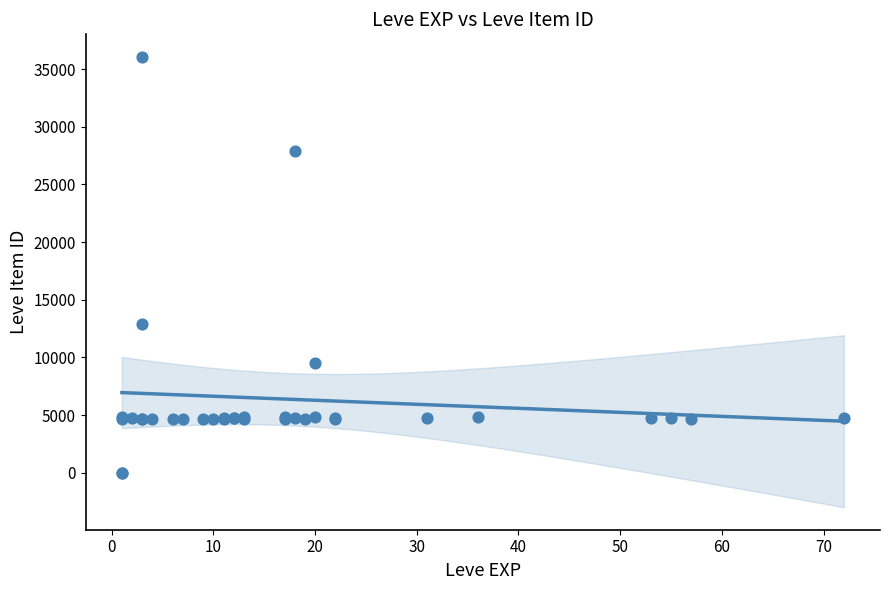

What Y value in the scatter plot is closest to 18029?

12886